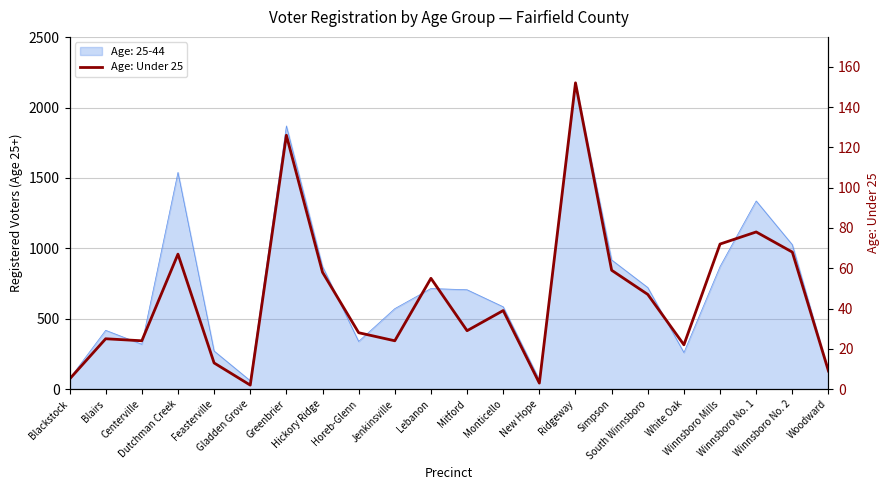

What is the label of the 15th point from the right?

Hickory Ridge